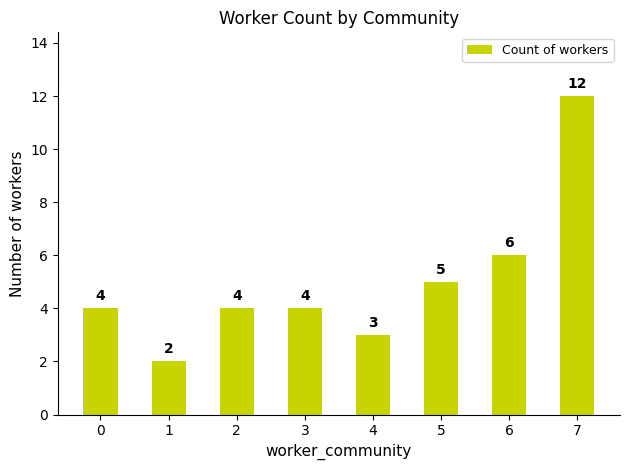

What is the difference between the values at 4 and 7?

9